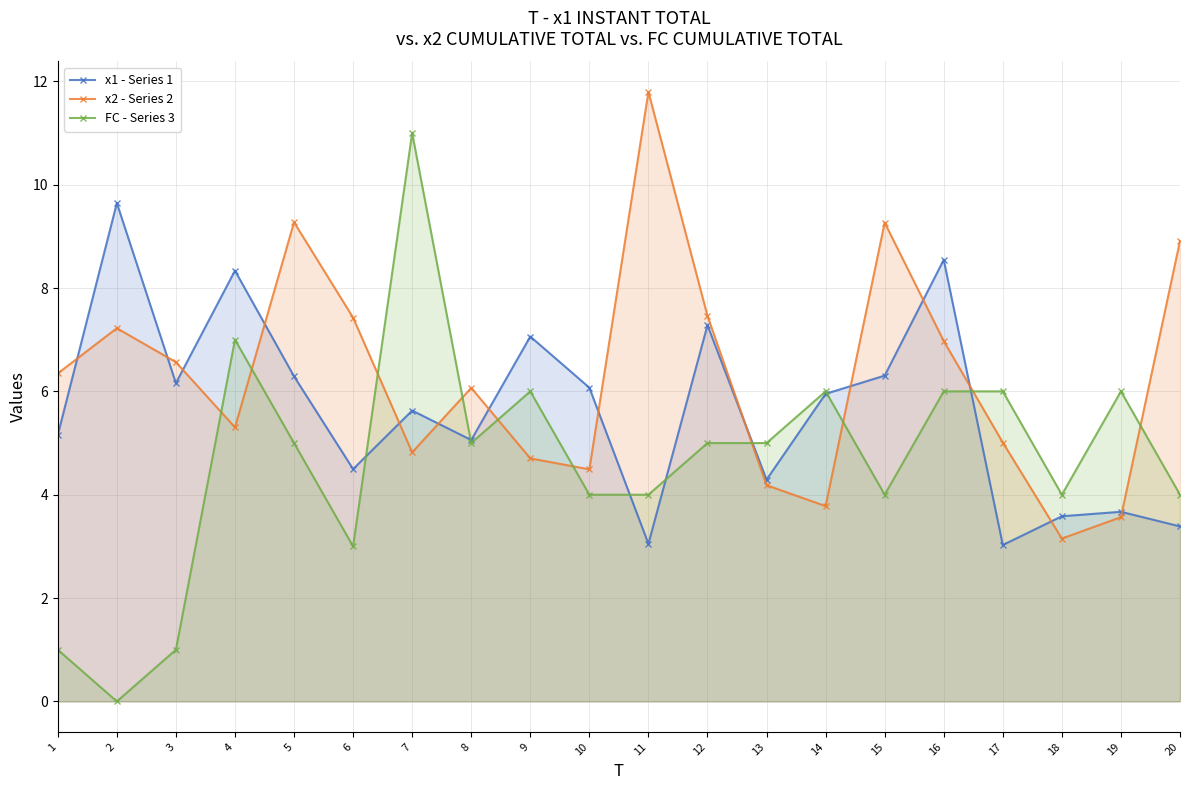

Rank the categories by x2 - Series 2 value from highest to lowest.

11, 5, 15, 20, 12, 6, 2, 16, 3, 1, 8, 4, 17, 7, 9, 10, 13, 14, 19, 18